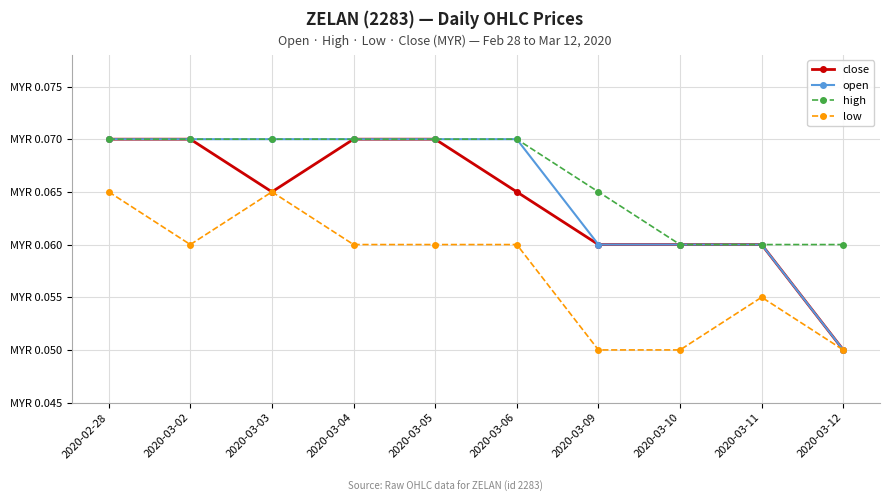

True or false: open and low cross at least once.

False